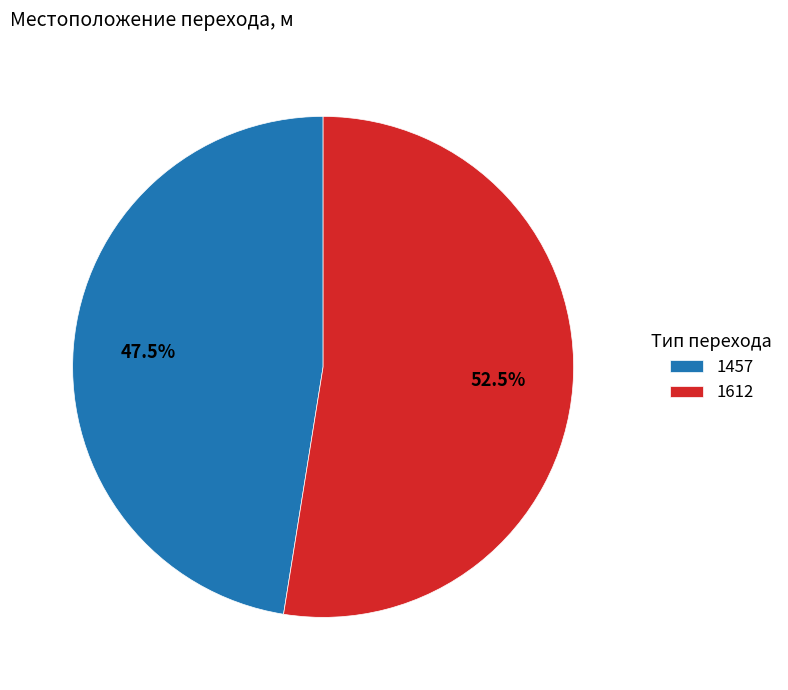

How many segments does this pie chart have?

2